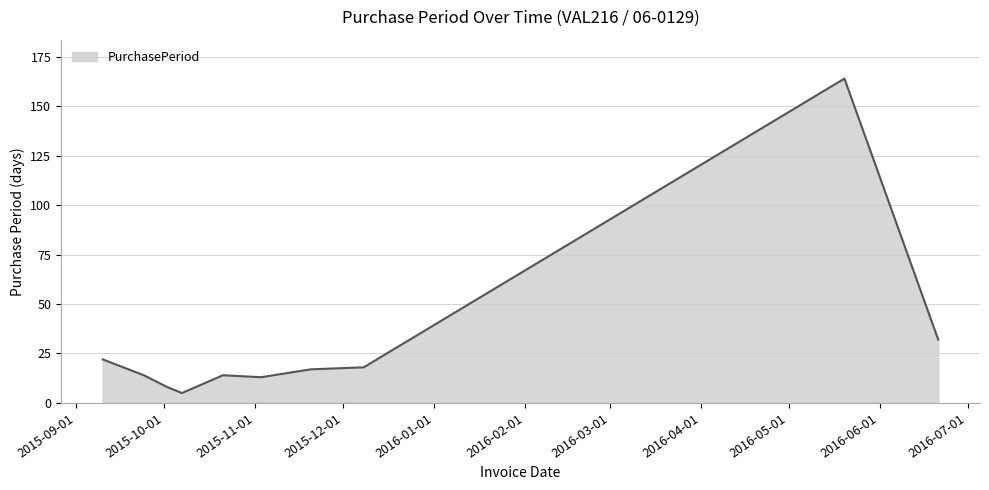

What is the smallest value displayed?

5